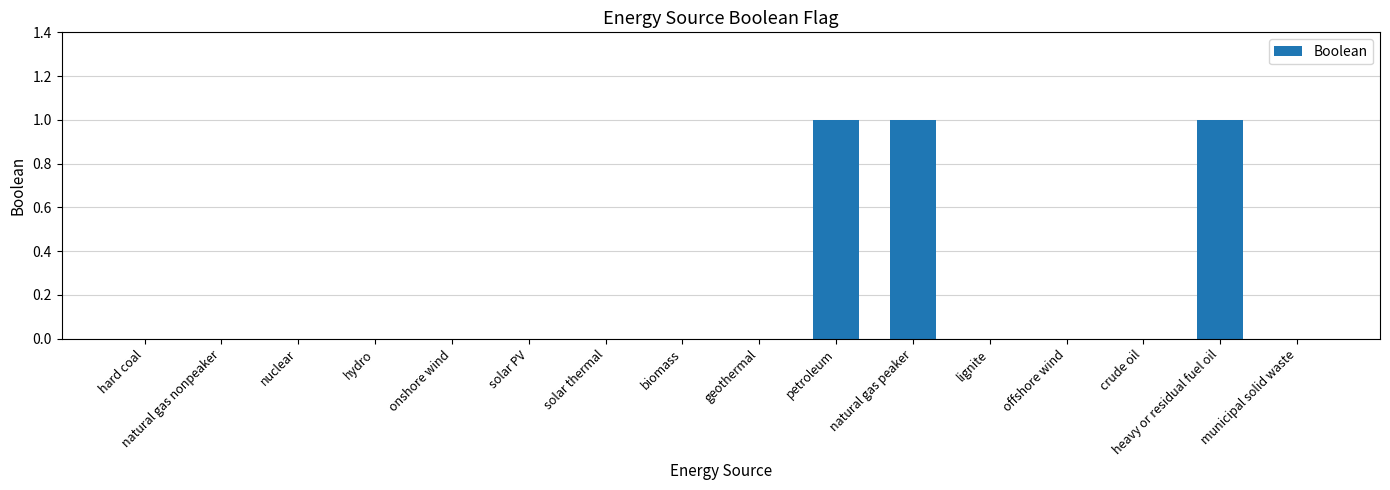

Between petroleum and municipal solid waste, which is larger?

petroleum